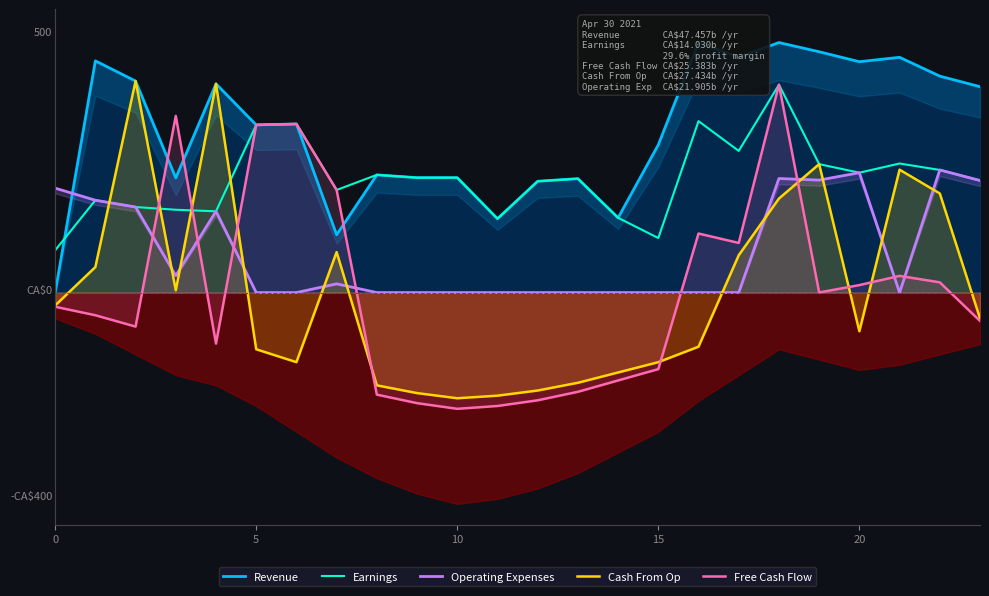

What is the label of the 4th point from the right?

20